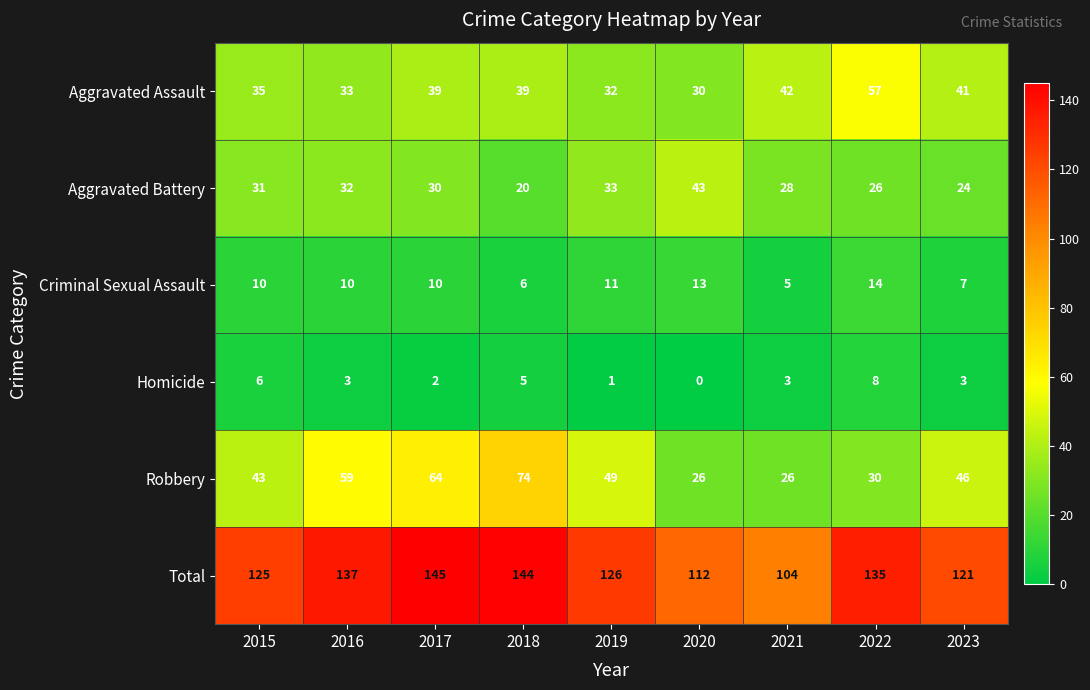

At which label does Criminal Sexual Assault reach its minimum?

2021